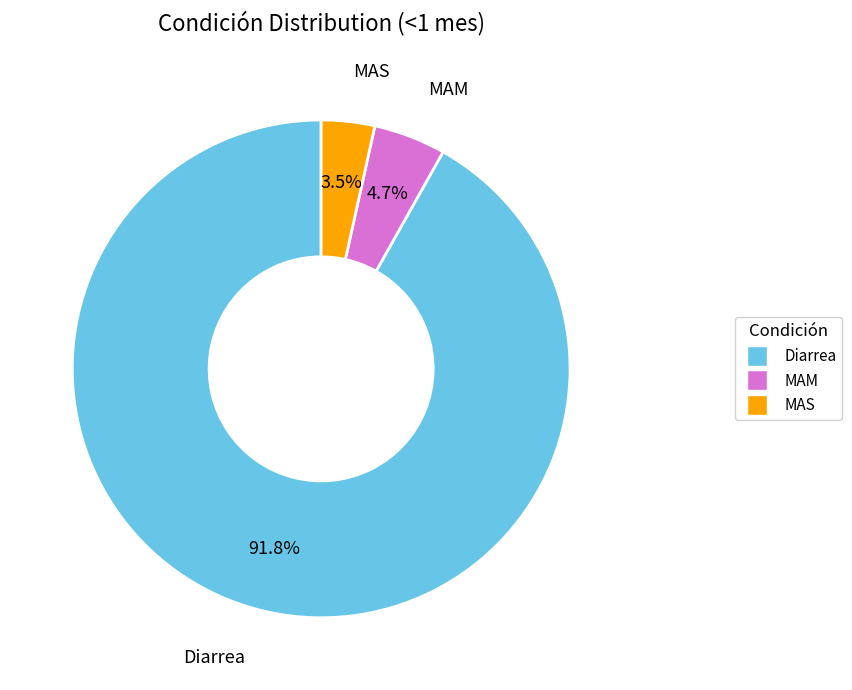

What percentage do MAM and MAS together represent?

8.2%